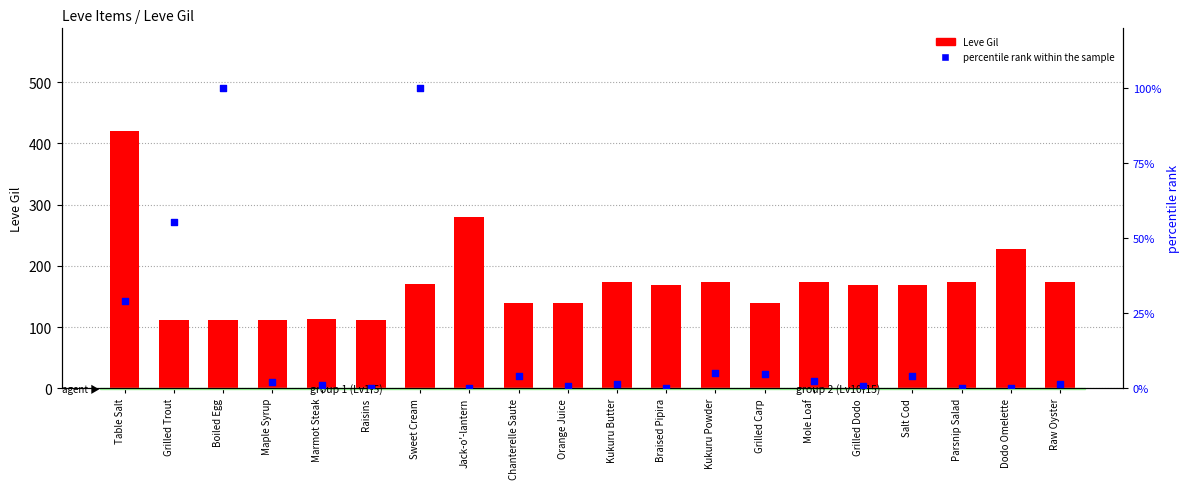

Which series contains the lowest Y value?

percentile rank within the sample